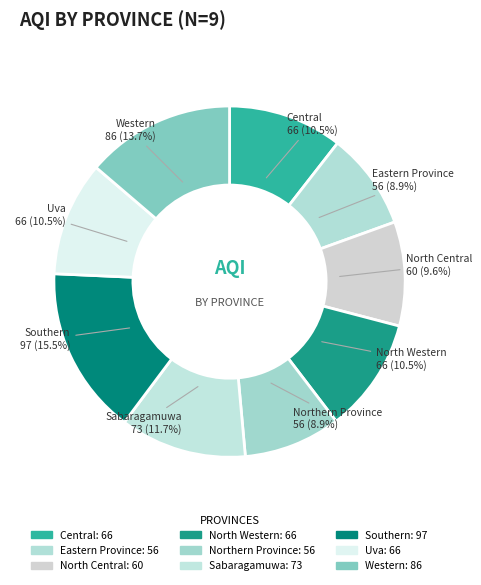

True or false: Western accounts for 14% of the total.

True